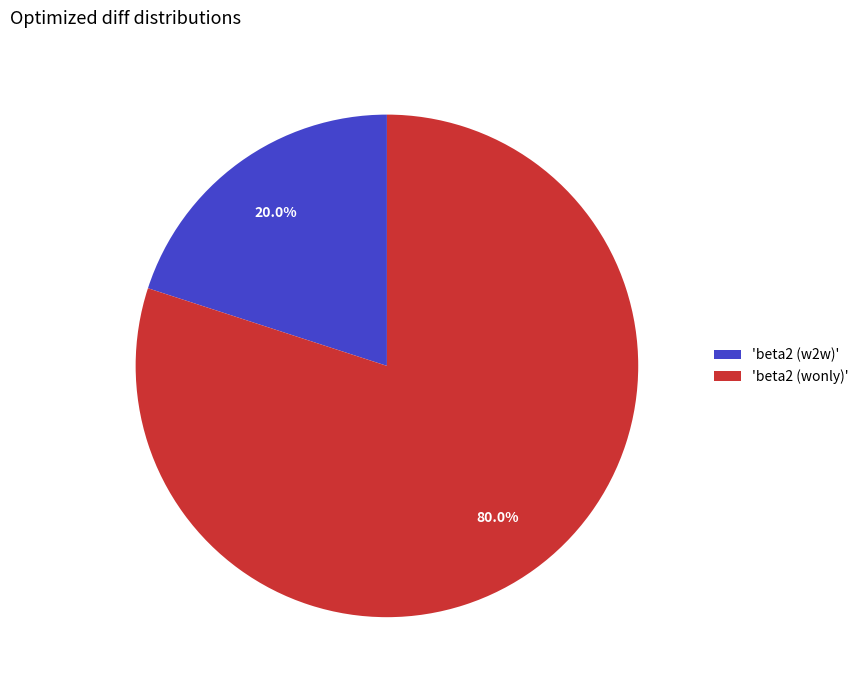

Rank the categories by value from lowest to highest.

'beta2 (w2w)', 'beta2 (wonly)'